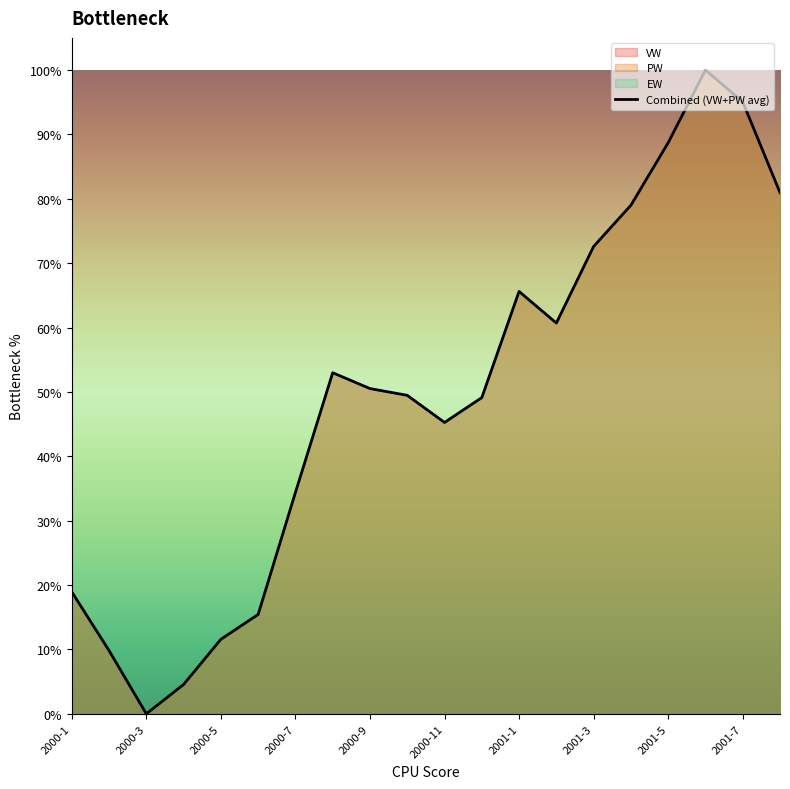

The value at 2000-1 is 0.2. True or false?

True